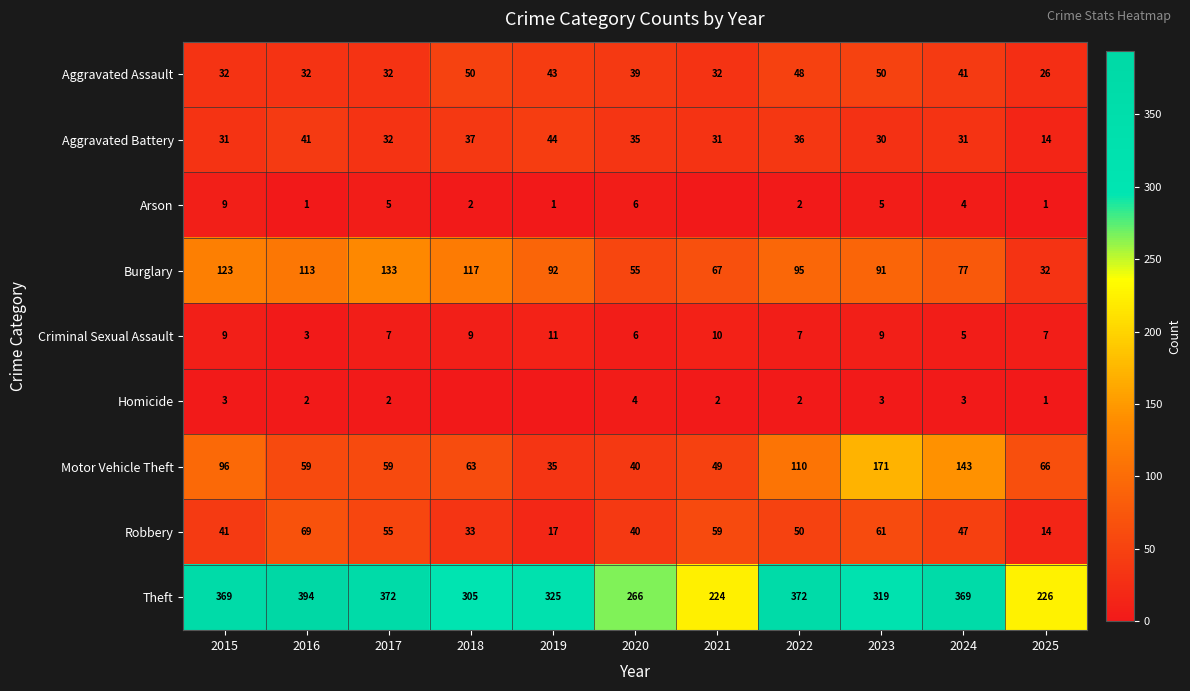

The Criminal Sexual Assault series shows 10 at 2021. True or false?

True